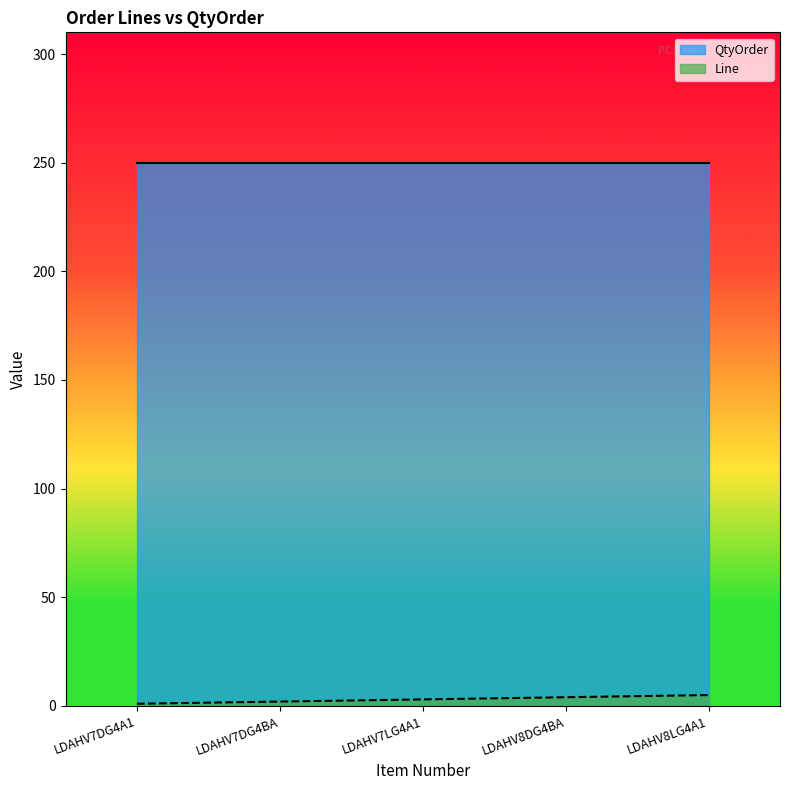

What is the change in value from LDAHV7LG4A1 to LDAHV8LG4A1?

+2